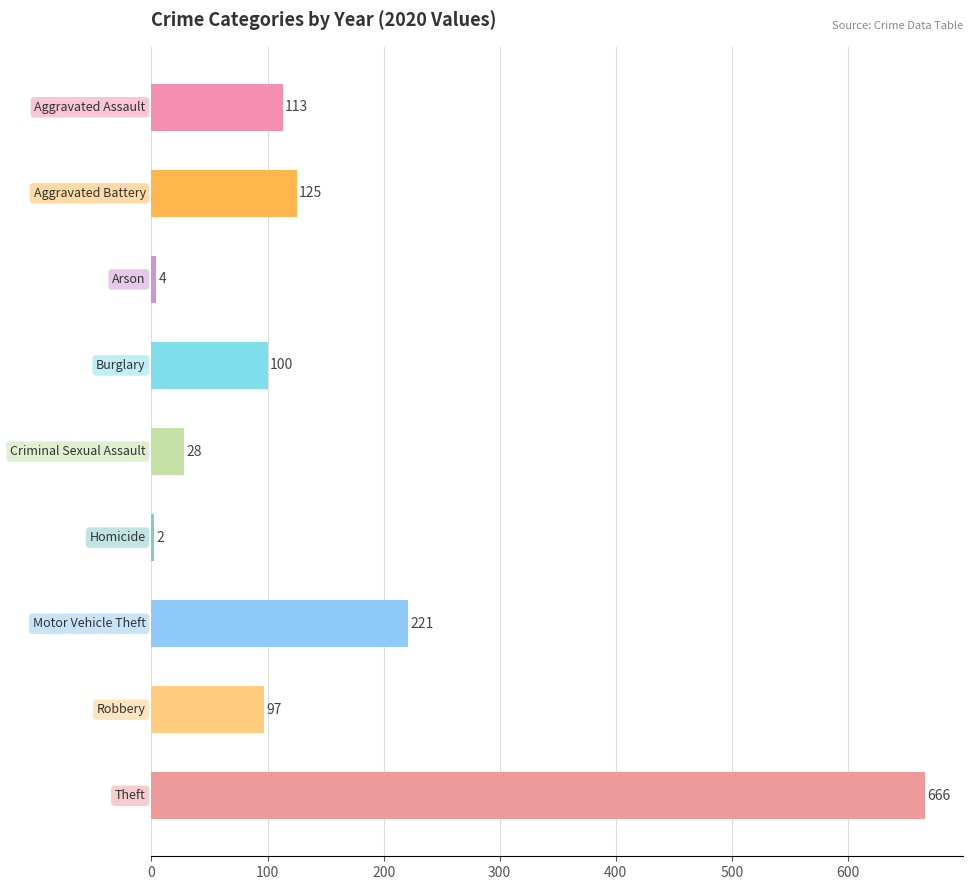

What is the maximum value shown in the chart?

666